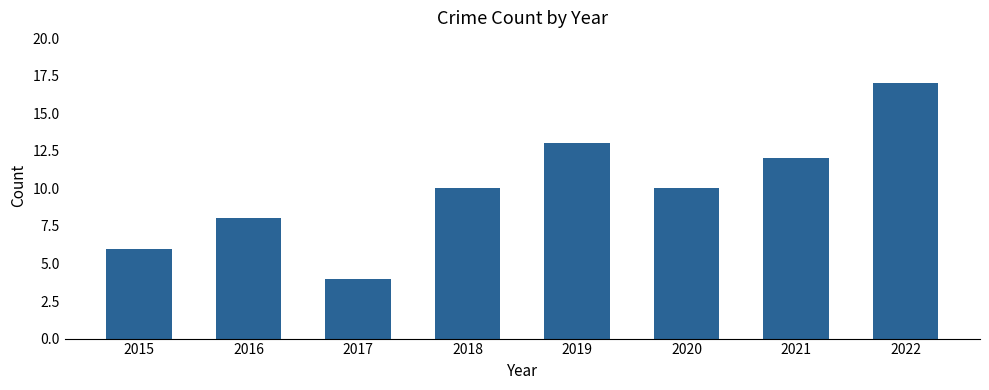

What is the difference between the maximum and minimum values?

13